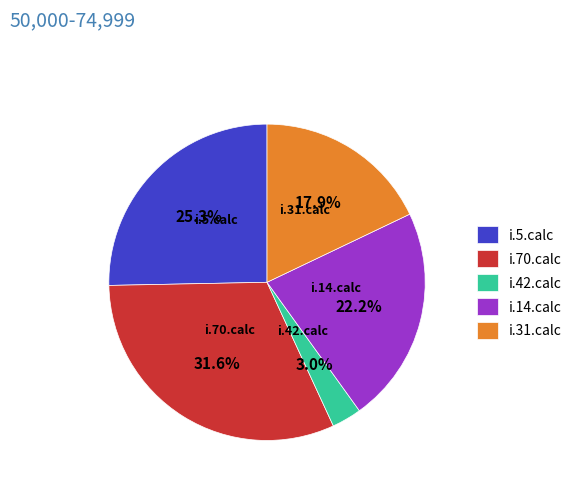

Rank the categories by value from highest to lowest.

i.70.calc, i.5.calc, i.14.calc, i.31.calc, i.42.calc